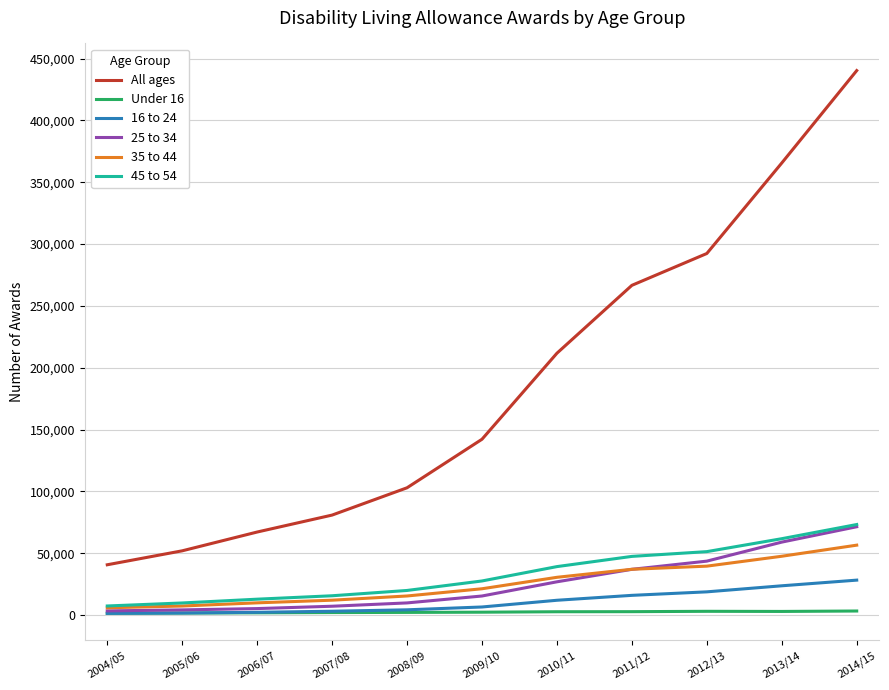

What position from the left is 2004/05?

1